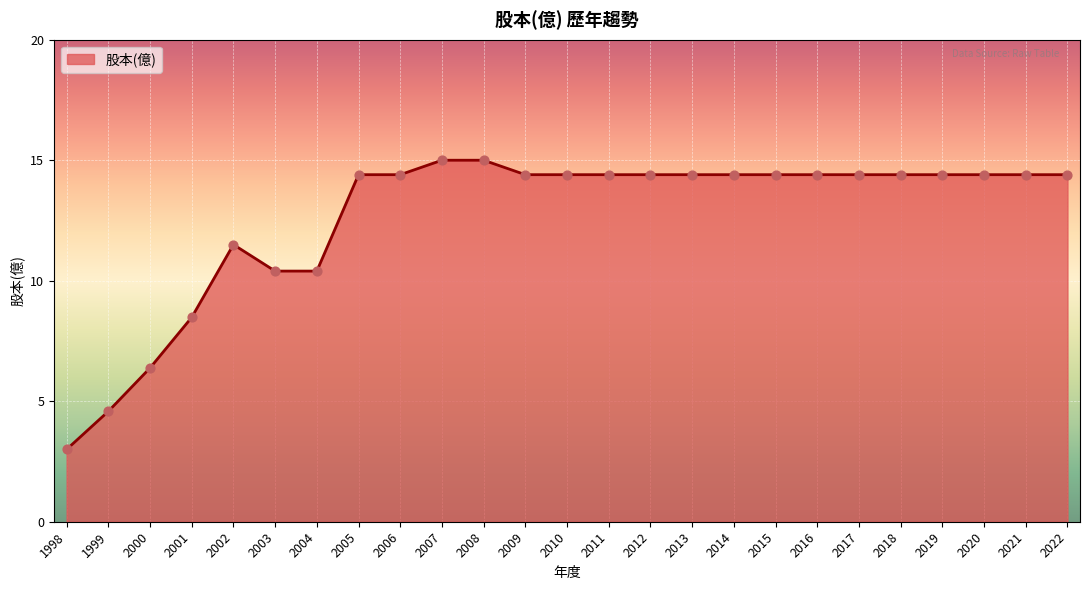

What is the ratio of the value at 2016 to the value at 2022?

1.0